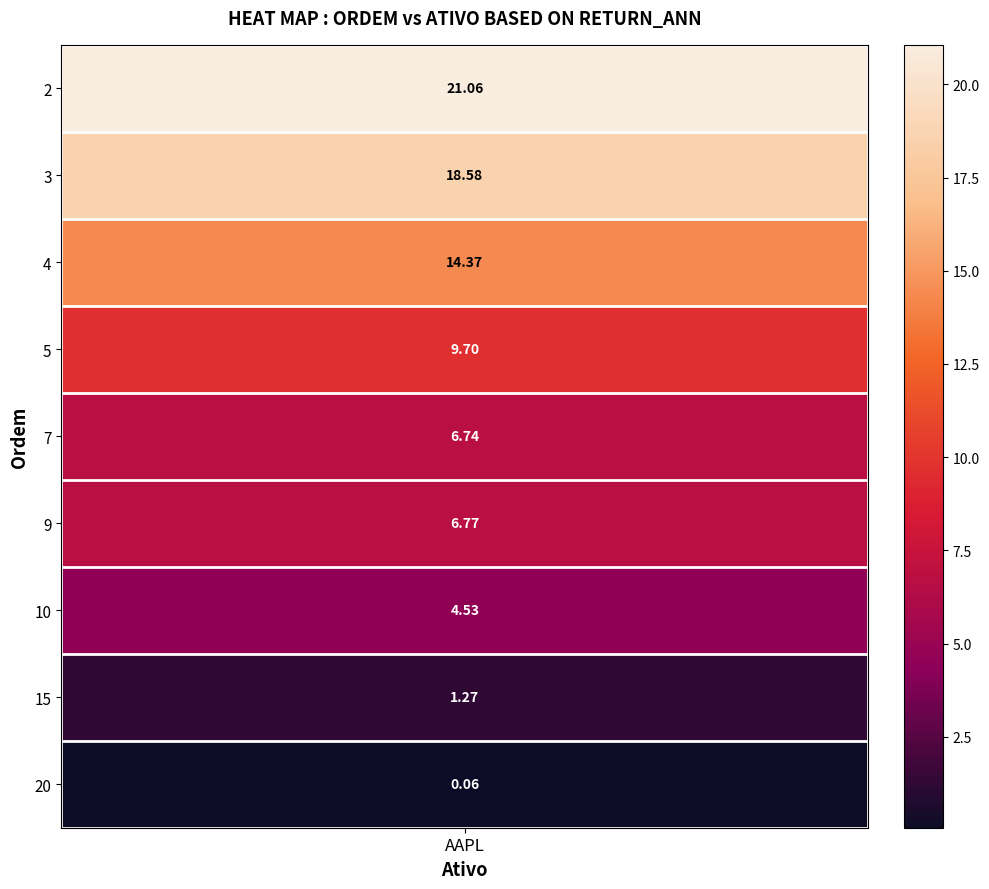

What is the minimum value shown in the chart?

0.1